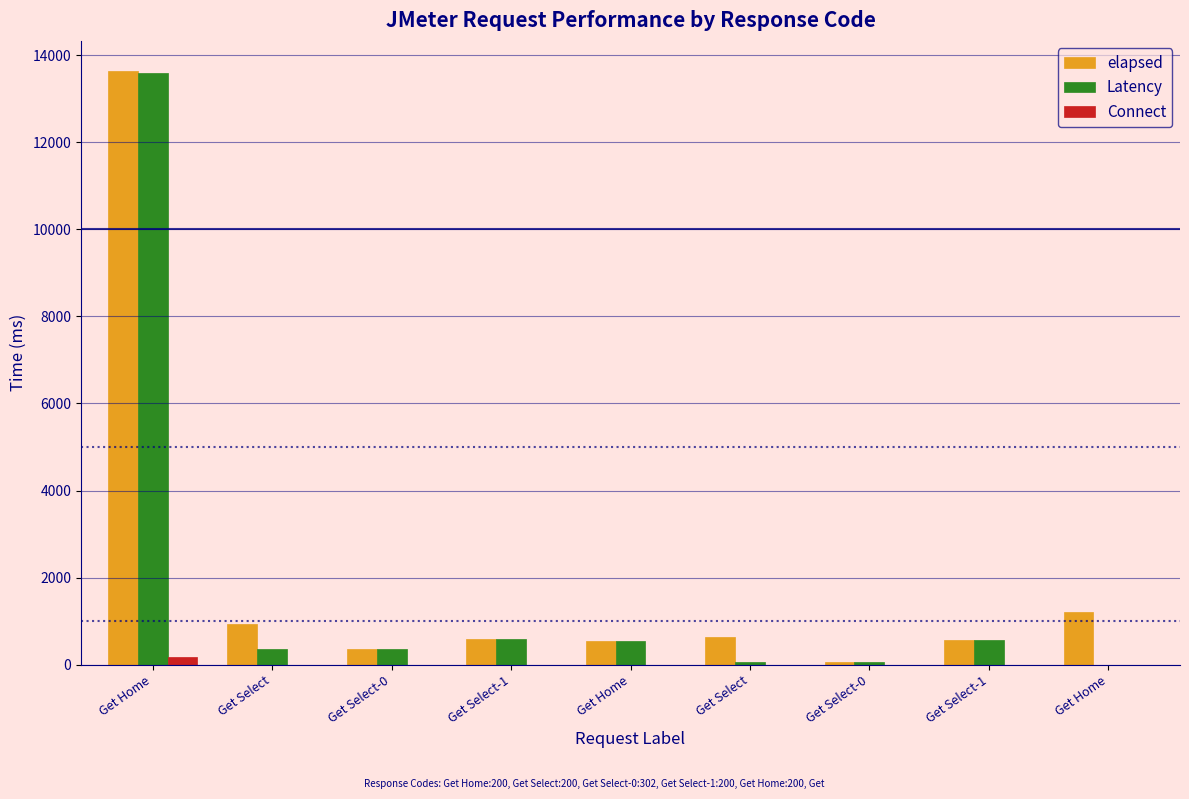

What is the difference between the Latency values at Get Select and Get Select-0?

292